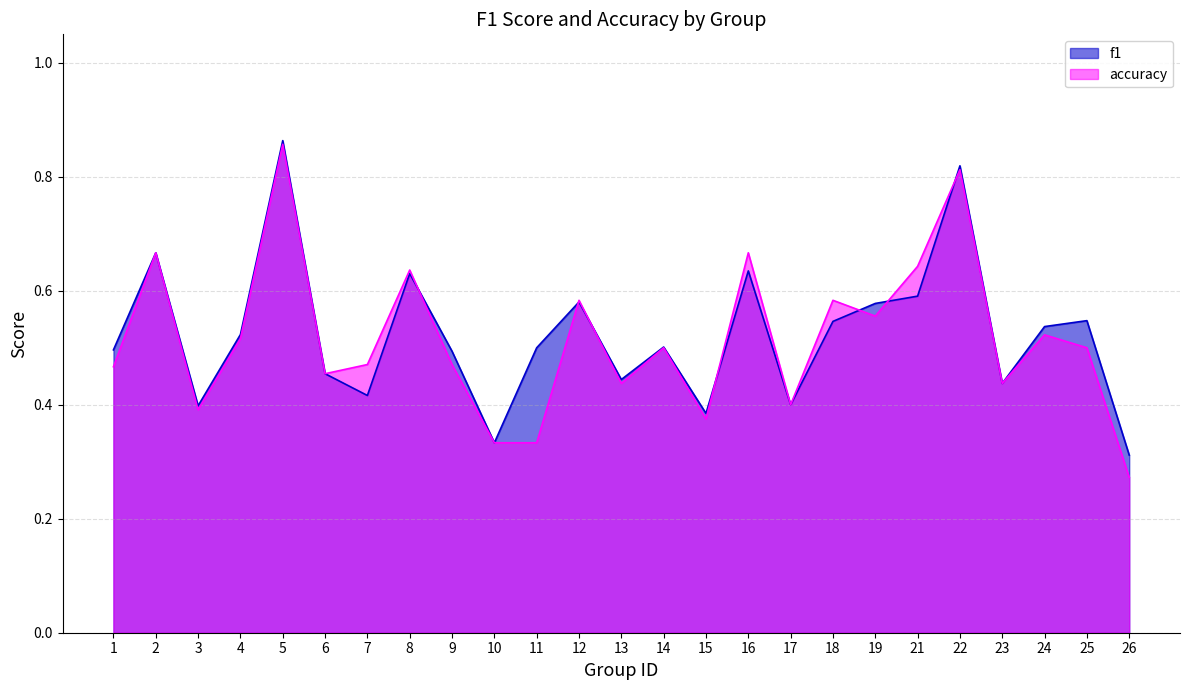

What is the sum of the accuracy values at 3 and 19?

0.9